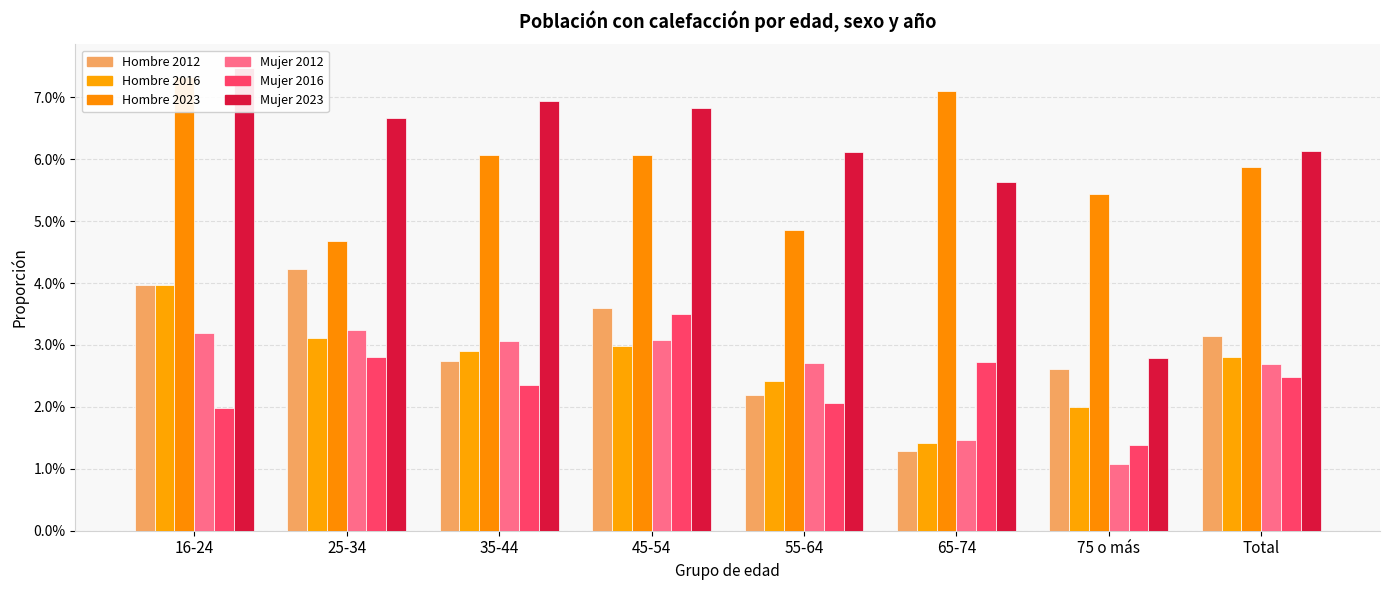

Reading right to left, what are all the values shown in this chart?

Hombre_2012: Total=0.0	75 o más=0.0	65-74=0.0	55-64=0.0	45-54=0.0	35-44=0.0	25-34=0.0	16-24=0.0
Hombre_2016: Total=0.0	75 o más=0.0	65-74=0.0	55-64=0.0	45-54=0.0	35-44=0.0	25-34=0.0	16-24=0.0
Hombre_2023: Total=0.1	75 o más=0.1	65-74=0.1	55-64=0.0	45-54=0.1	35-44=0.1	25-34=0.0	16-24=0.1
Mujer_2012: Total=0.0	75 o más=0.0	65-74=0.0	55-64=0.0	45-54=0.0	35-44=0.0	25-34=0.0	16-24=0.0
Mujer_2016: Total=0.0	75 o más=0.0	65-74=0.0	55-64=0.0	45-54=0.0	35-44=0.0	25-34=0.0	16-24=0.0
Mujer_2023: Total=0.1	75 o más=0.0	65-74=0.1	55-64=0.1	45-54=0.1	35-44=0.1	25-34=0.1	16-24=0.1